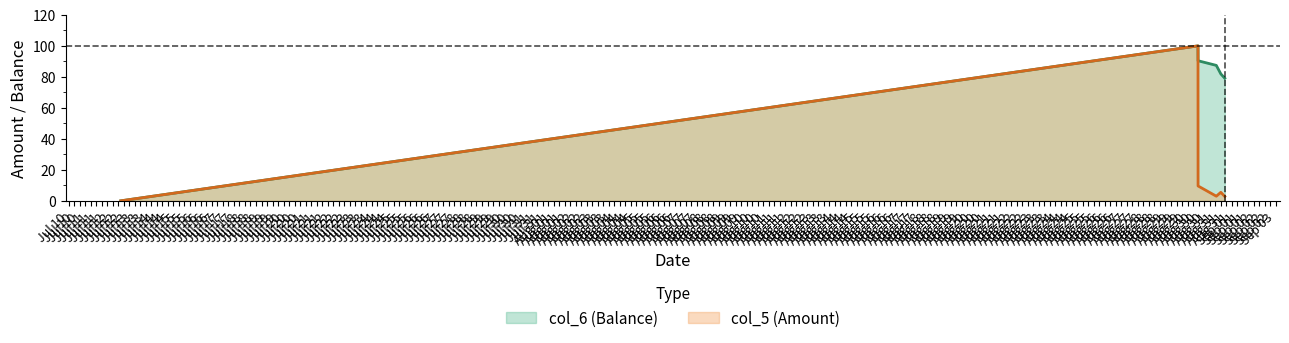

Reading left to right, list all the values displayed in this chart.

col_5: 2014/07/12 15:45:56=0.0	2014/08/30 12:22:48=100.0	2014/08/30 12:27:12=9.6	2014/08/31 08:18:45=3.0	2014/08/31 13:14:14=5.5	2014/08/31 17:33:20=2.8
col_6: 2014/07/12 15:45:56=0.0	2014/08/30 12:22:48=100.0	2014/08/30 12:27:12=90.4	2014/08/31 08:18:45=87.4	2014/08/31 13:14:14=81.9	2014/08/31 17:33:20=79.1